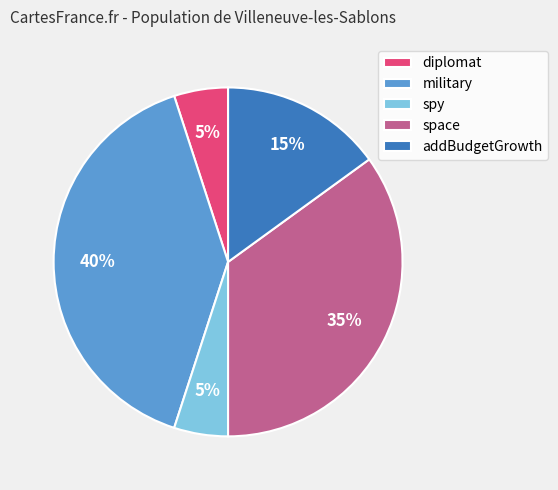

How many segments does this pie chart have?

5